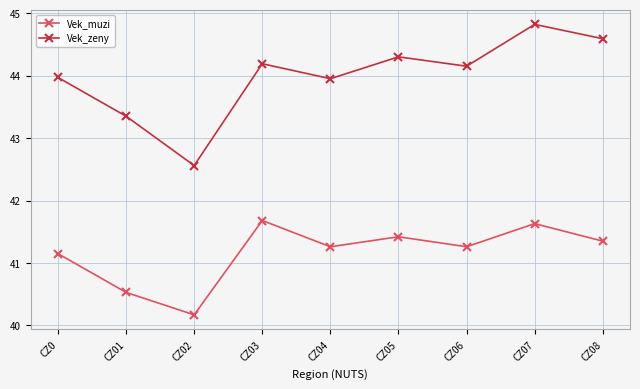

Rank the series by their average value, from lowest to highest.

Vek_muzi, Vek_zeny